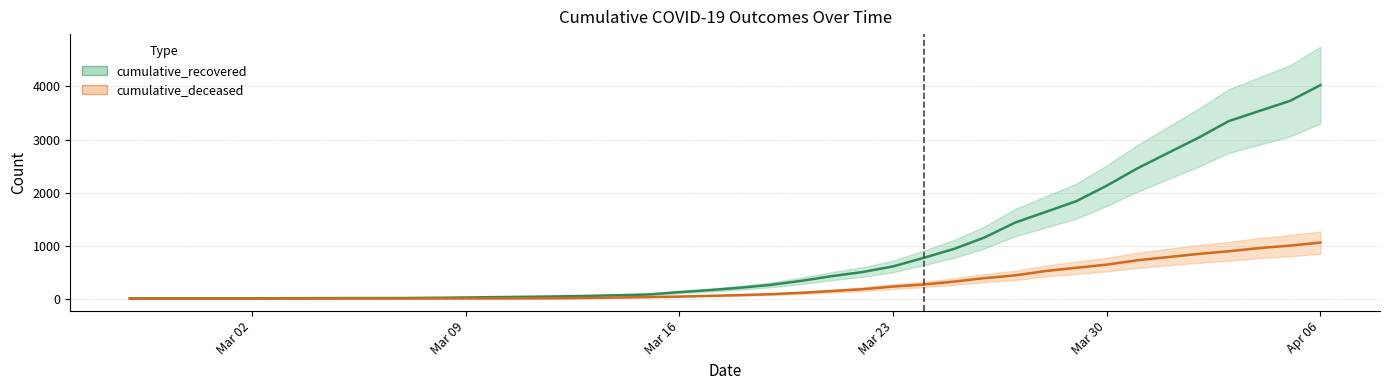

Does the chart display data point markers on the line(s)?

No